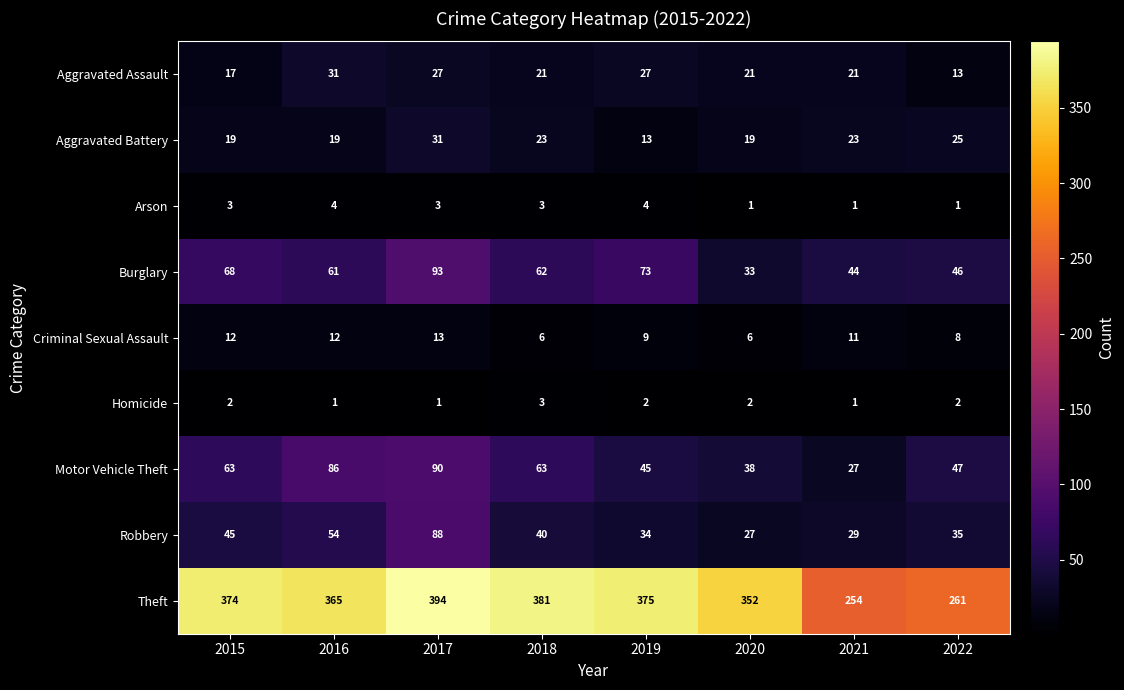

At which category is the sum across all series the highest?

2017